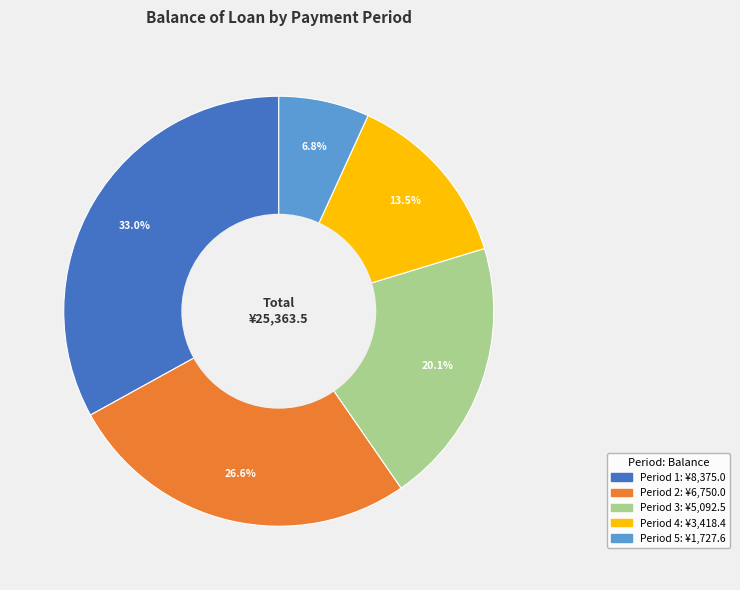

Does any single category account for the majority?

No